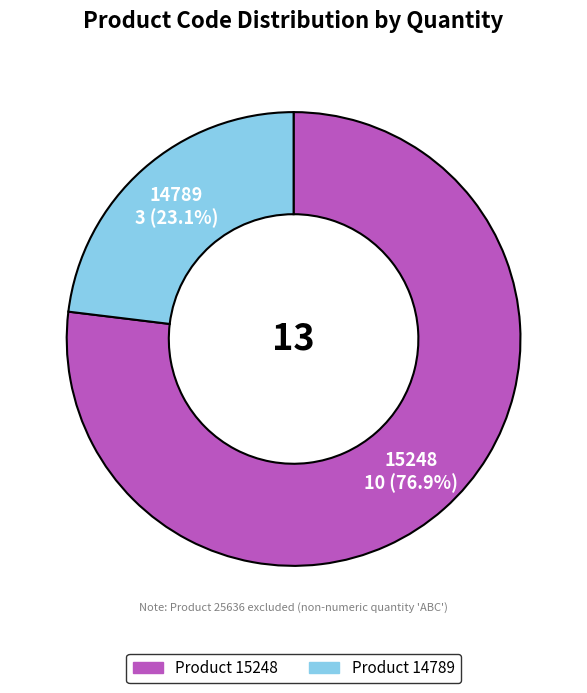

Is there any slice that represents more than half of the pie?

Yes